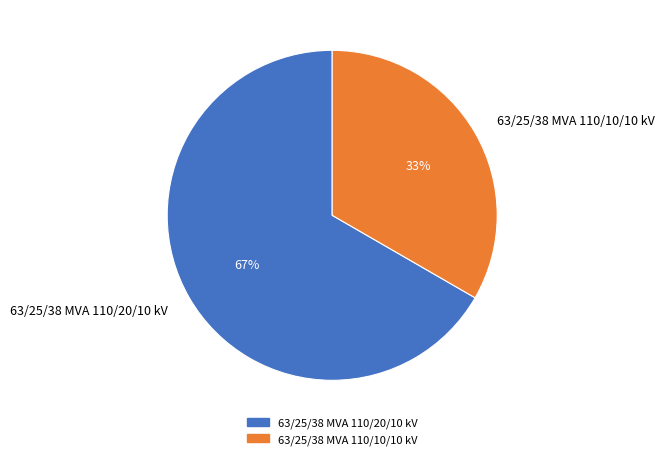

Which category accounts for the majority?

63/25/38 MVA 110/20/10 kV